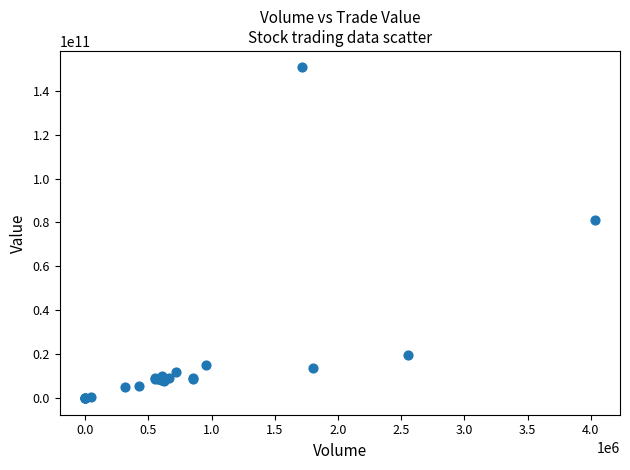

What Y value in the scatter plot is closest to 75291242210?

81056819358